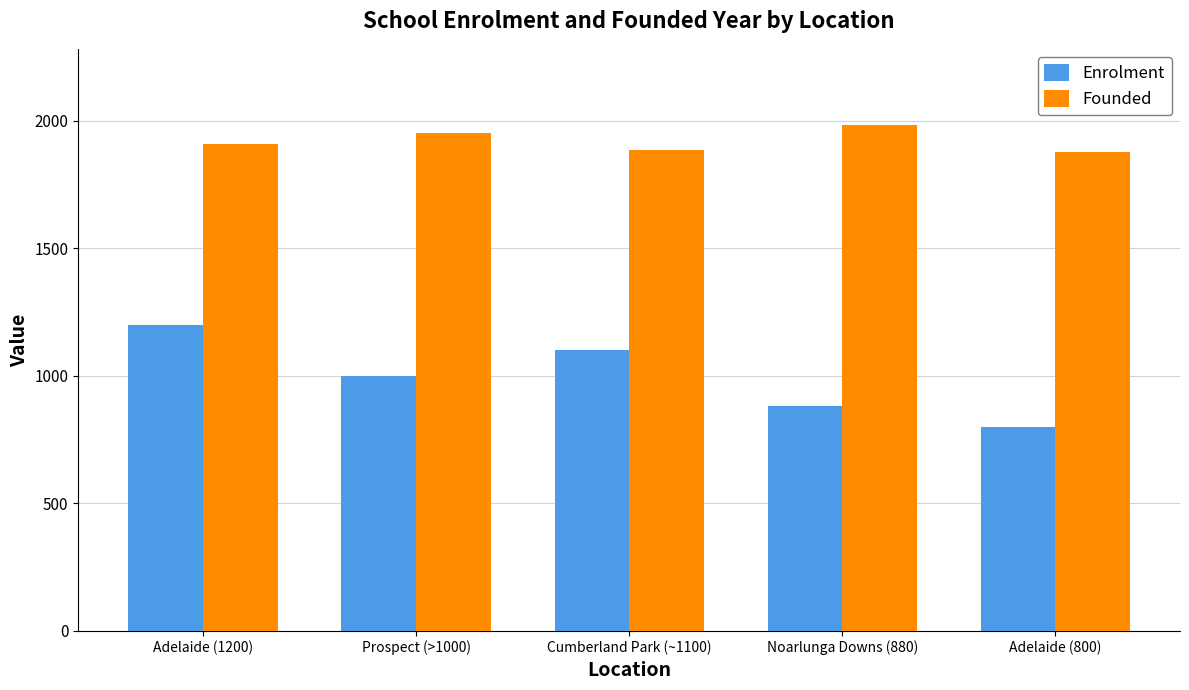

At which label is Enrolment closest to 1000?

Prospect (>1000)